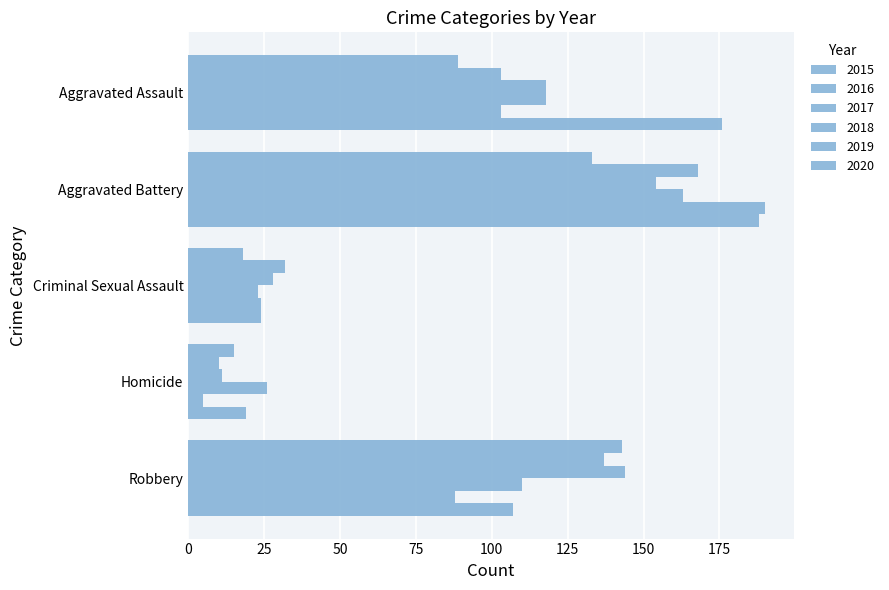

What is the spread (max minus min) of values at Robbery?

56